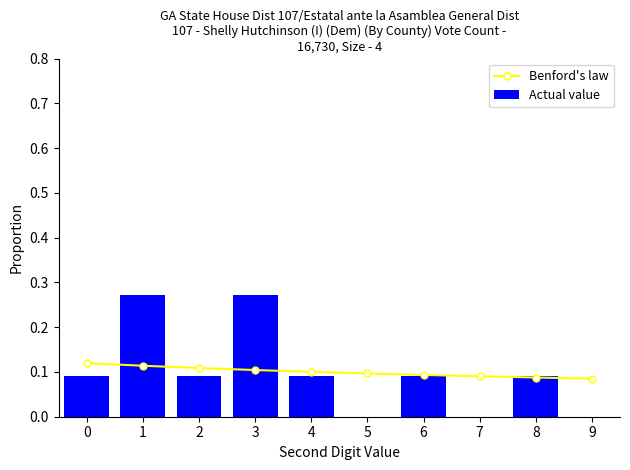

Reading right to left, transcribe all the data shown in this chart.

Benford's law: 9=0.1	8=0.1	7=0.1	6=0.1	5=0.1	4=0.1	3=0.1	2=0.1	1=0.1	0=0.1
Actual value: 9=0.0	8=0.1	7=0.0	6=0.1	5=0.0	4=0.1	3=0.3	2=0.1	1=0.3	0=0.1